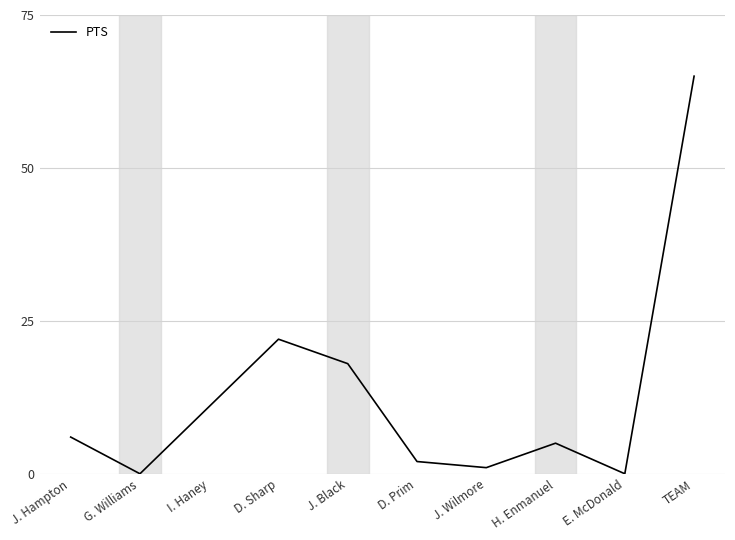

Between G. Williams and TEAM, which is larger?

TEAM